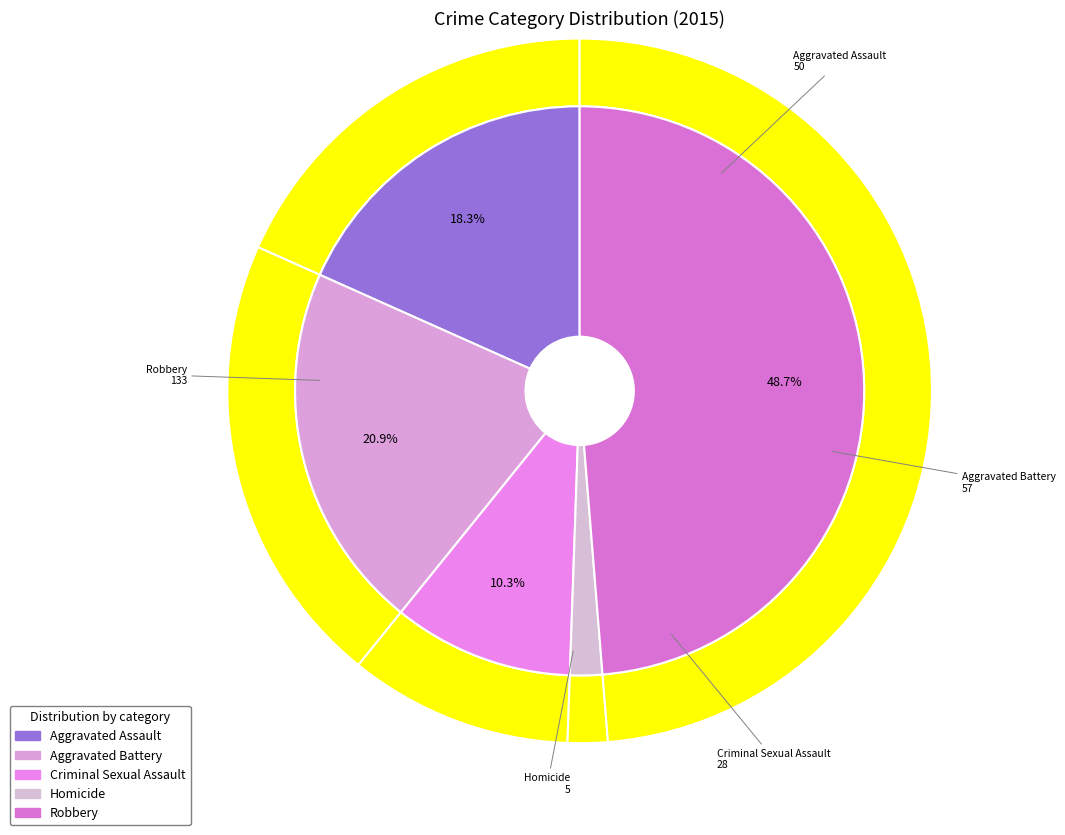

Approximately how many times larger is the value at Criminal Sexual Assault compared to Aggravated Assault?

0.6